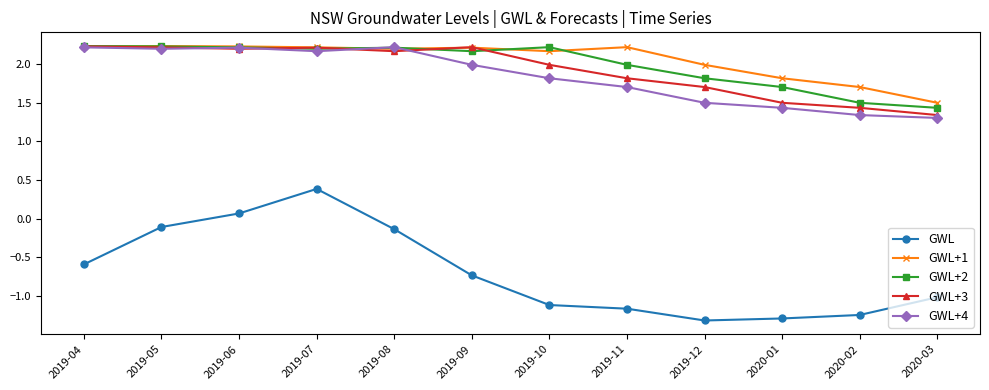

True or false: GWL+3 and GWL intersect in this chart.

False